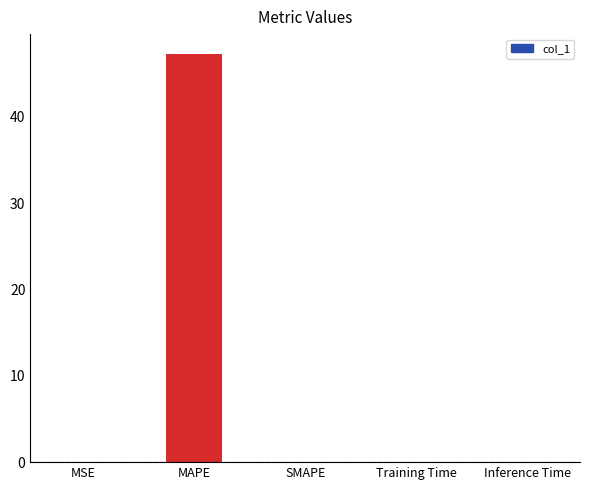

True or false: the data shows 80.7 at MAPE.

False